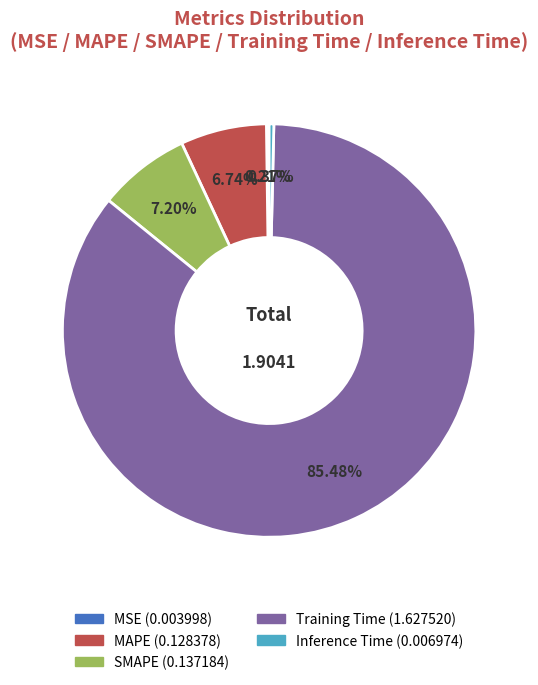

Is there a majority slice in this chart?

Yes